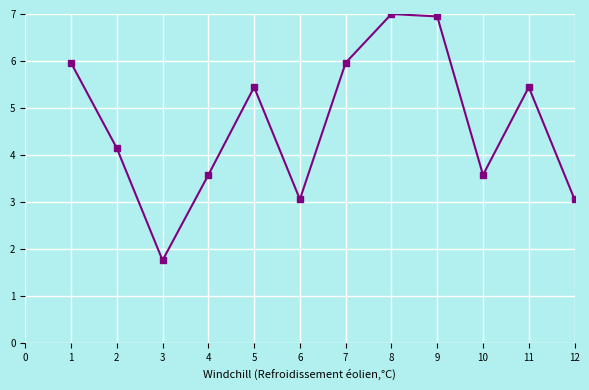

What is the change in value from 9 to 11?

-1.5